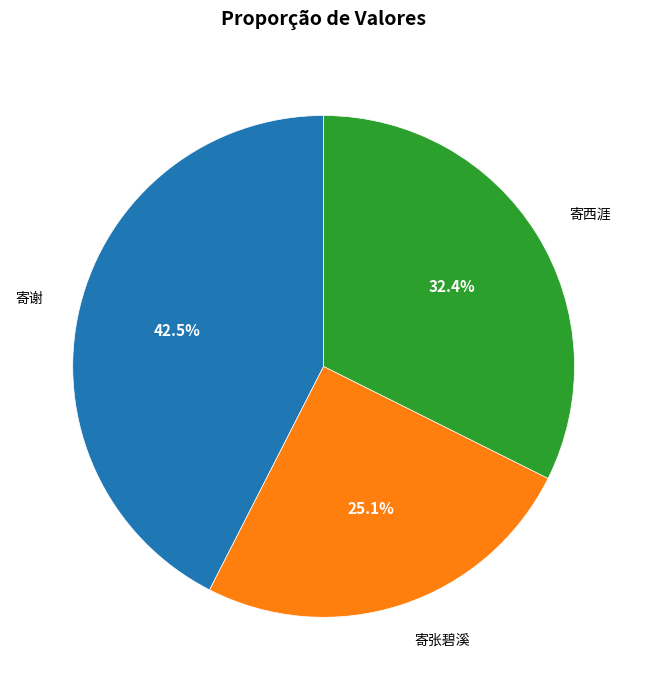

Does any single category account for the majority?

No